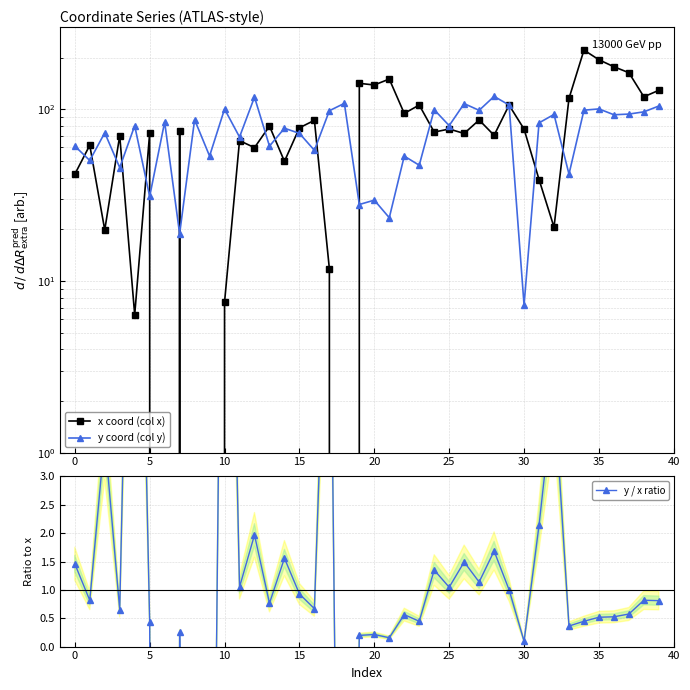

How many values in the x coord (col x) series are below 74?

20